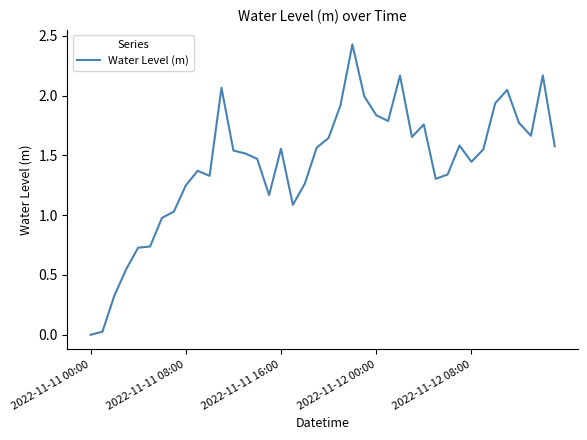

What is the difference between the maximum and minimum values?

2.4